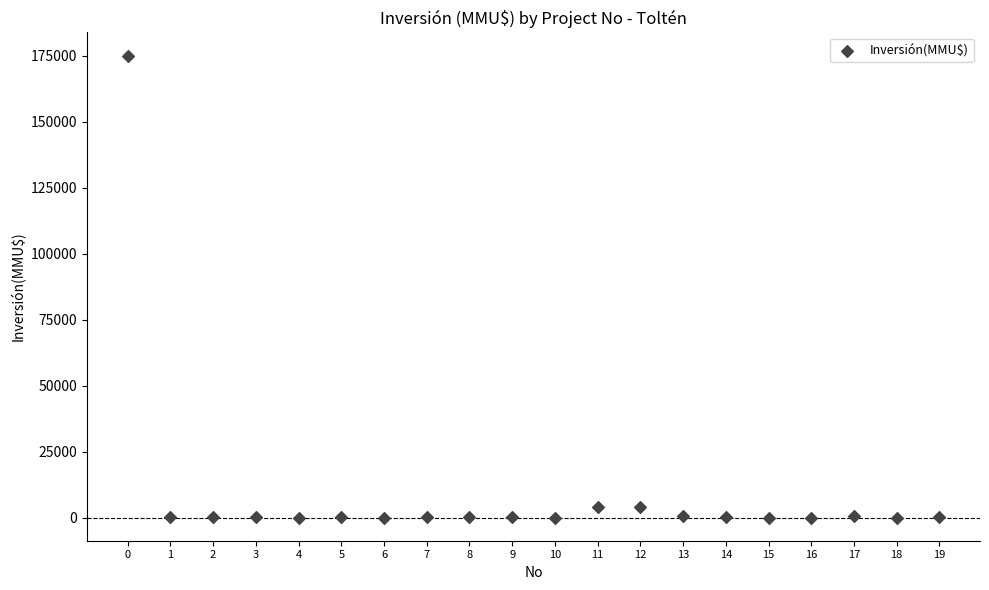

What is the range of Y values (max minus min)?

175000